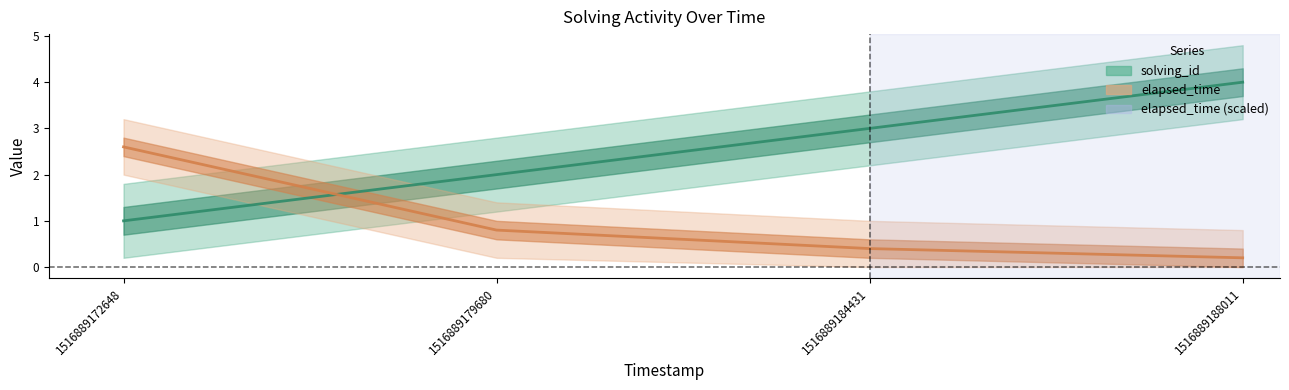

Does the chart display data point markers on the line(s)?

No